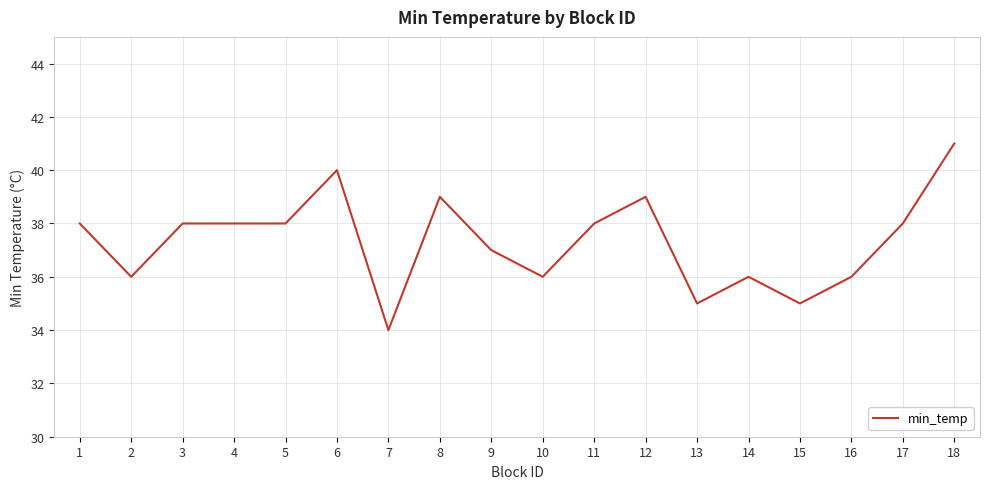

What is the maximum value shown in the chart?

41